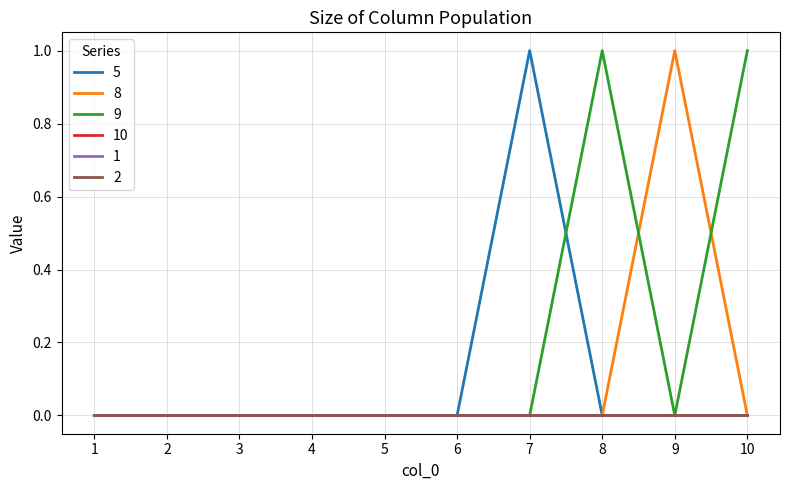

How many lines are shown in the chart?

6